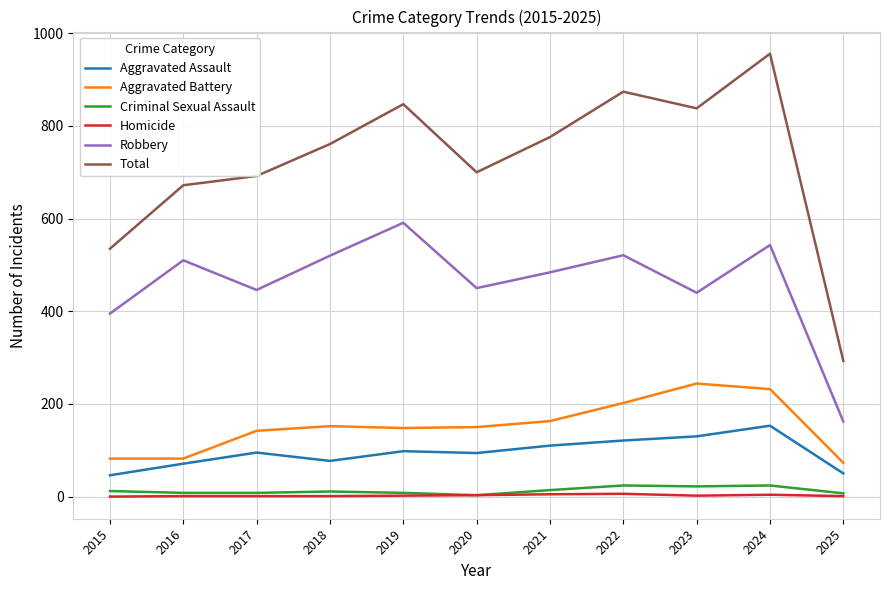

True or false: Aggravated Battery and Robbery cross at least once.

False